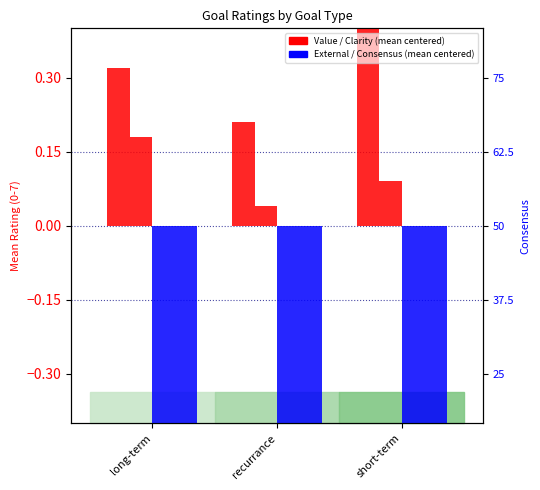

At which category is the sum across all series the highest?

short-term